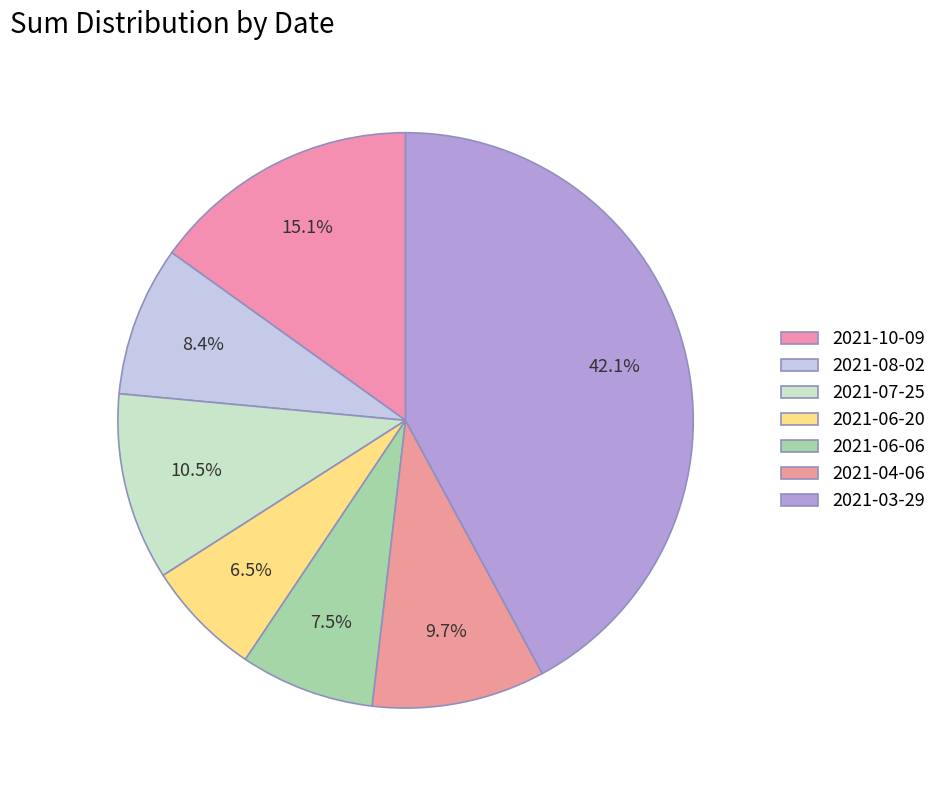

How many segments does this pie chart have?

7